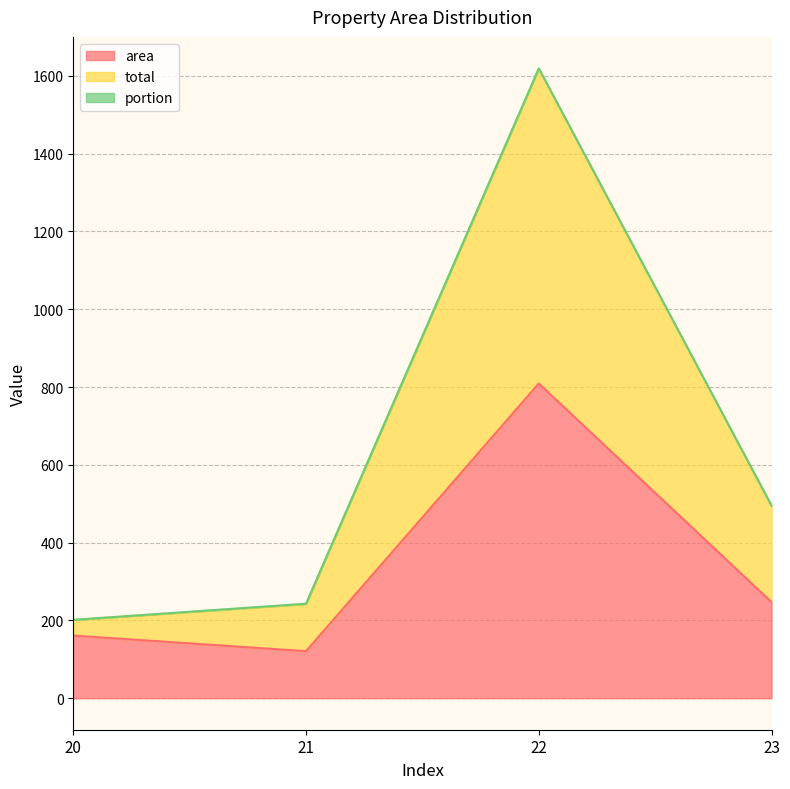

True or false: area has more than 2 points higher than both neighbors.

False